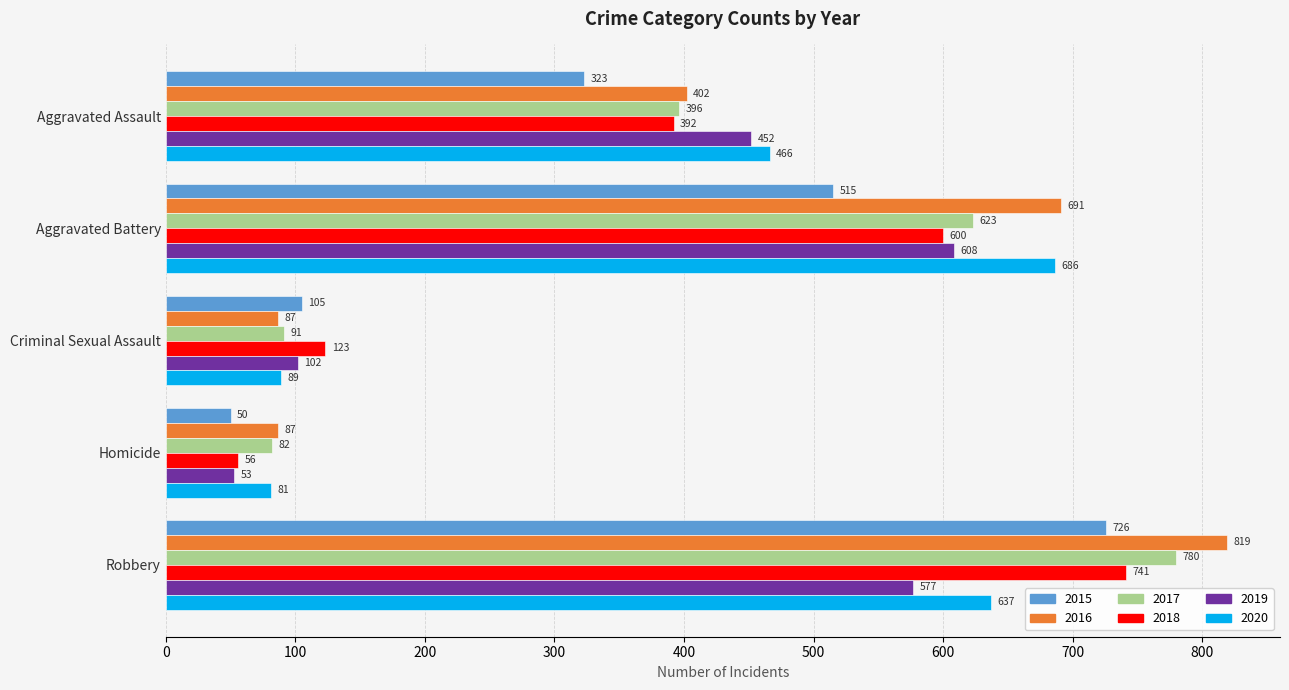

What value does the 2019 series have at Criminal Sexual Assault, to the nearest 50?

100